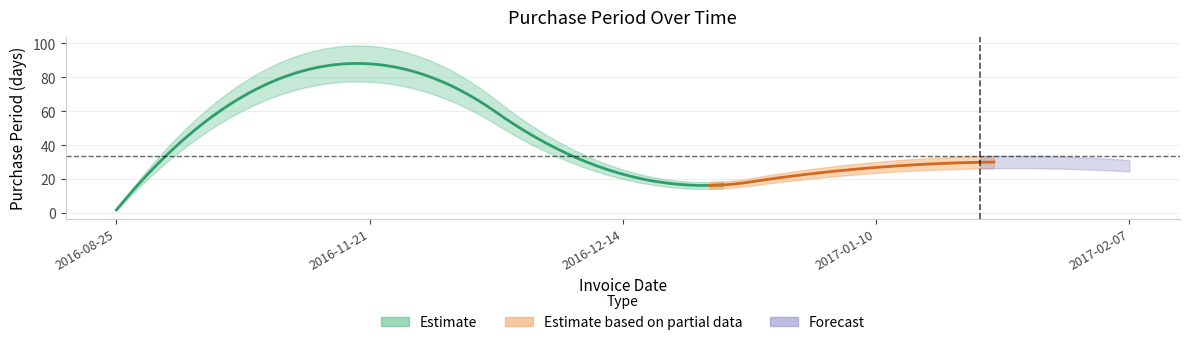

Rank the categories by value from highest to lowest.

2016-11-21, 2017-02-07, 2017-01-10, 2016-12-14, 2016-08-25